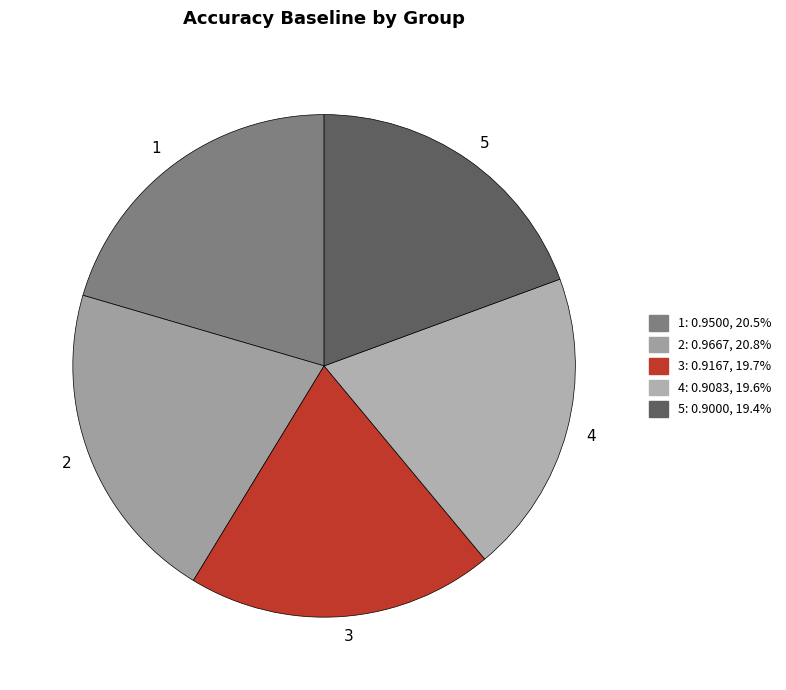

Does 3 represent more than half of the total?

No